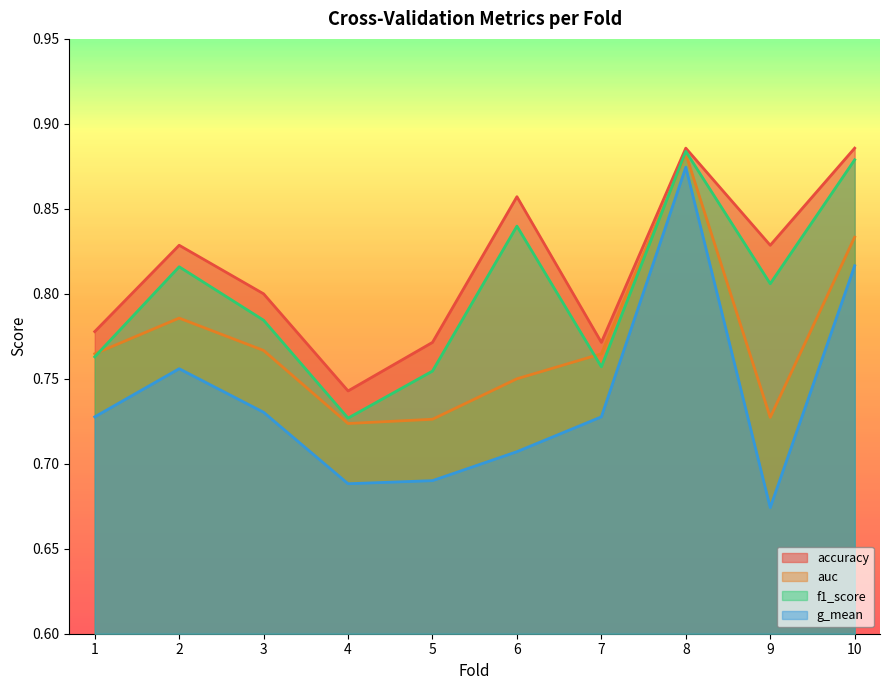

Which category has the highest value in the auc series?

8